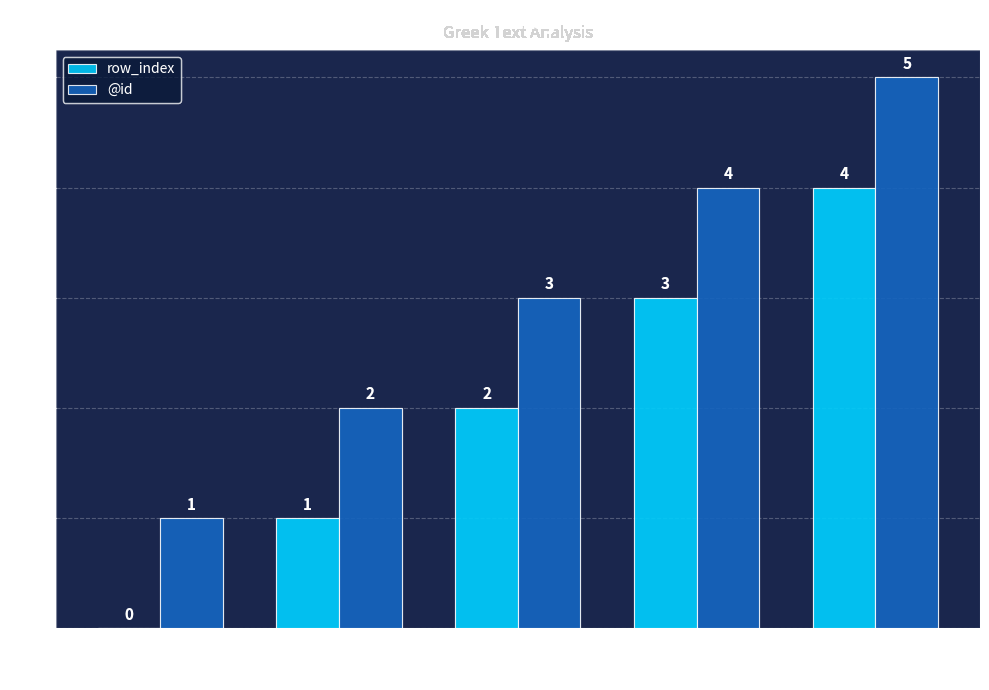

Is the value of row_index at OBJ greater than the value of @id at PRED?

No